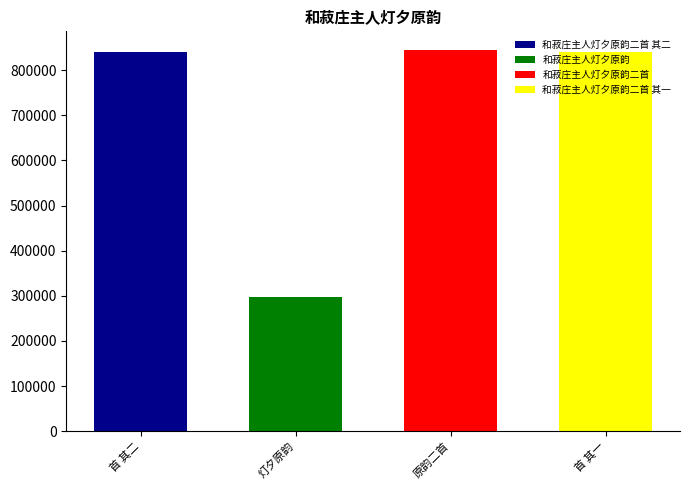

What is the label of the 4th bar from the left?

和菽庄主人灯夕原韵二首 其一